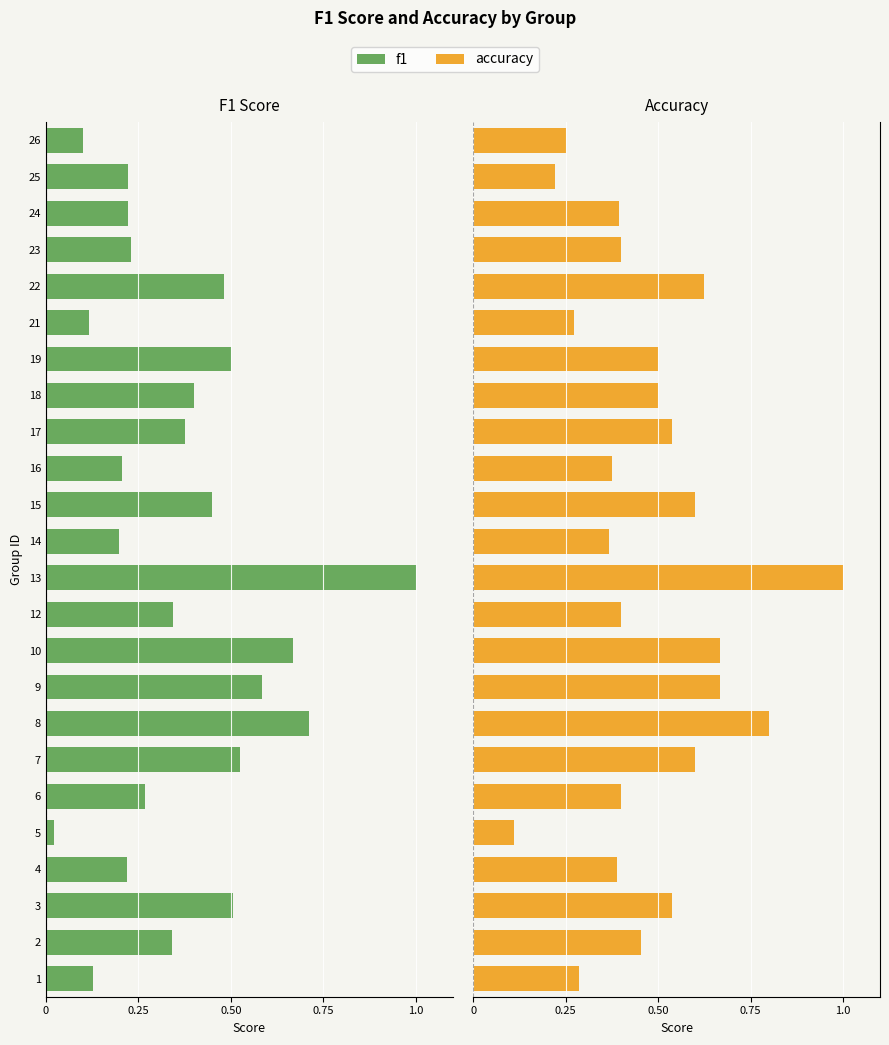

Are the bars grouped side by side (vs. stacked)?

Yes